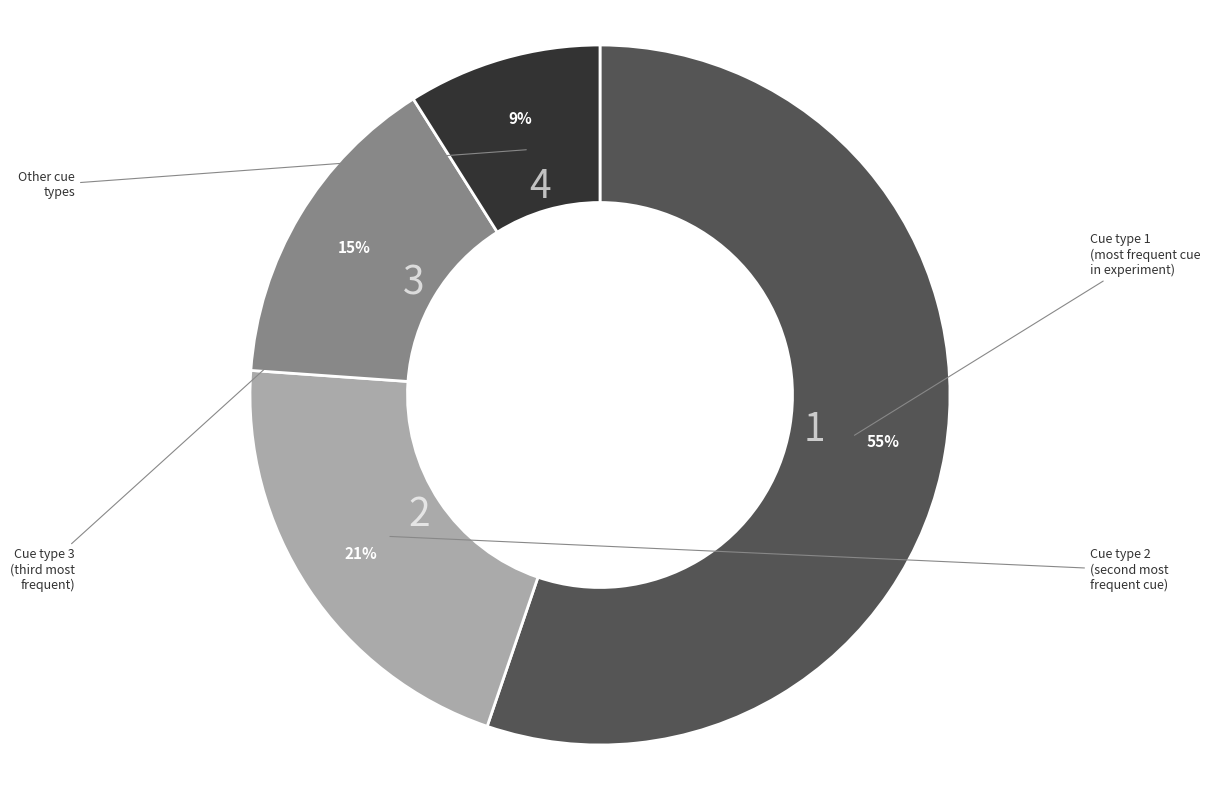

Is there any slice that represents more than half of the pie?

Yes